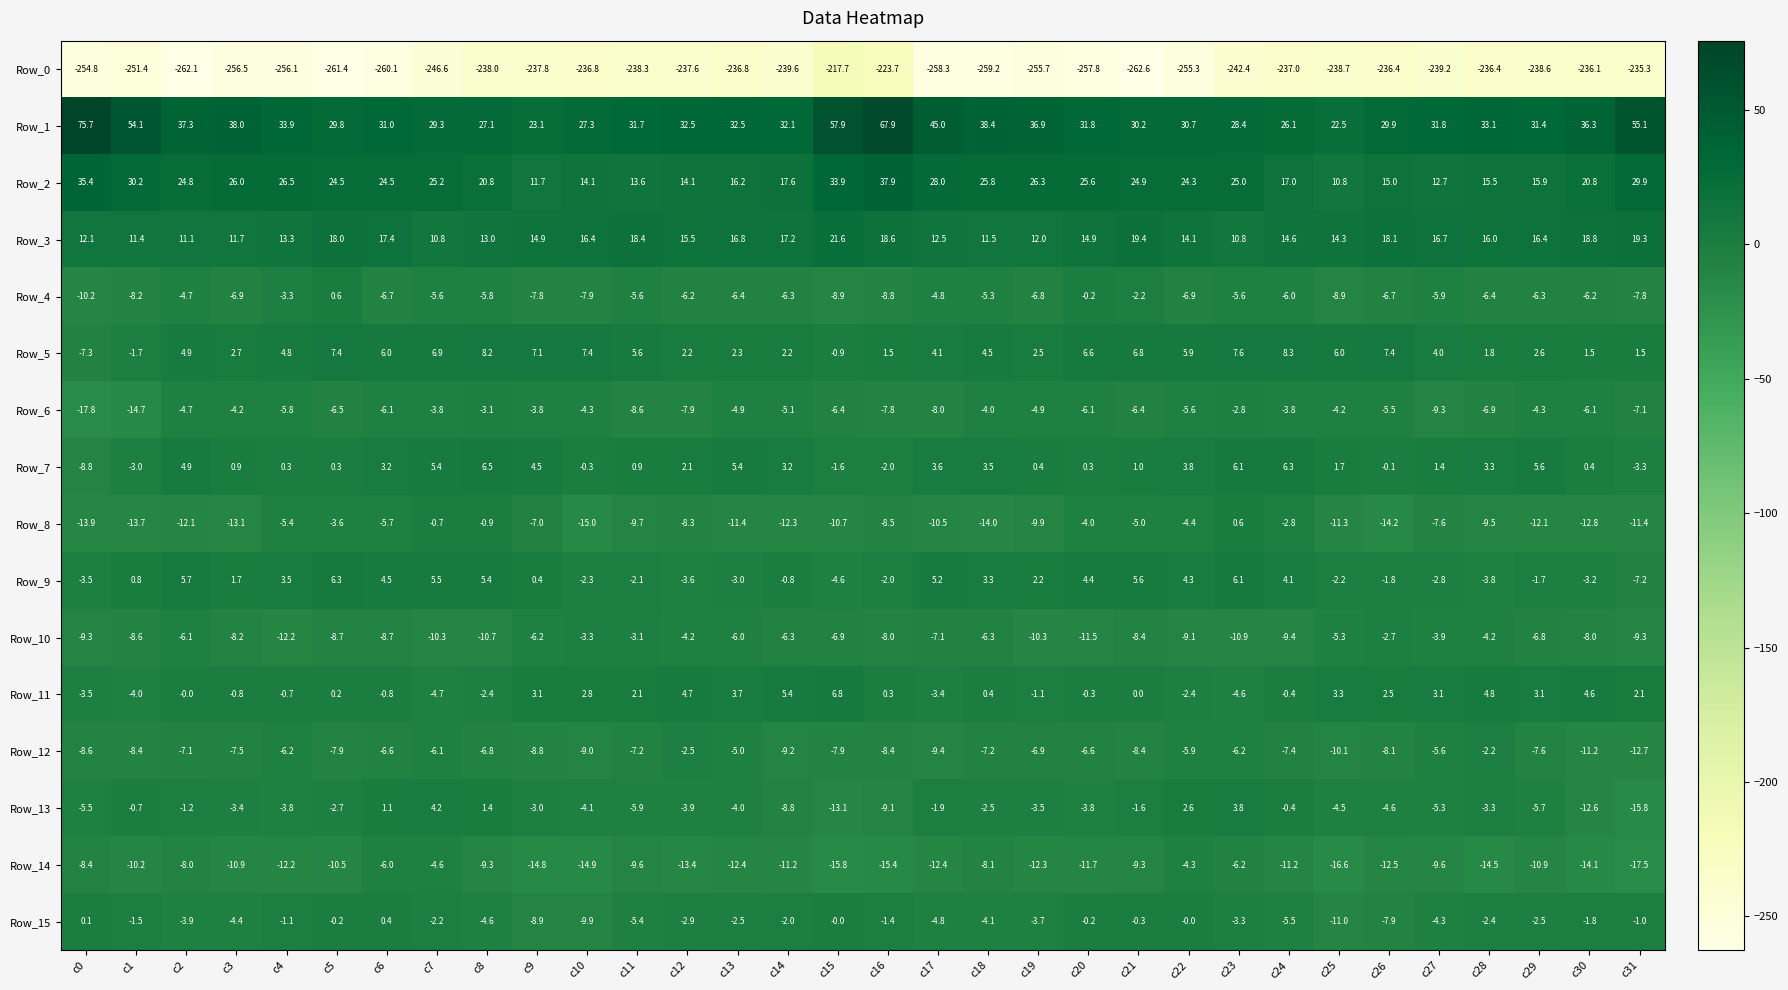

Which series has the largest range (max minus min)?

Row_1